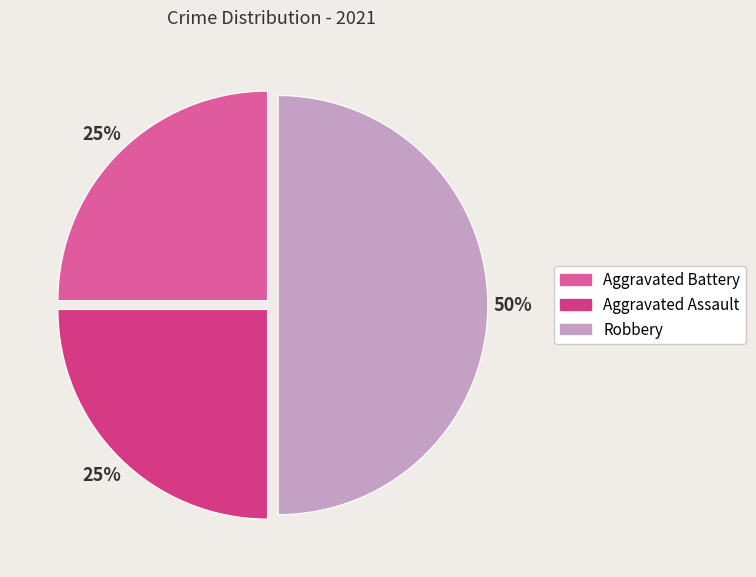

Which has a higher value, Robbery or Aggravated Assault?

Robbery